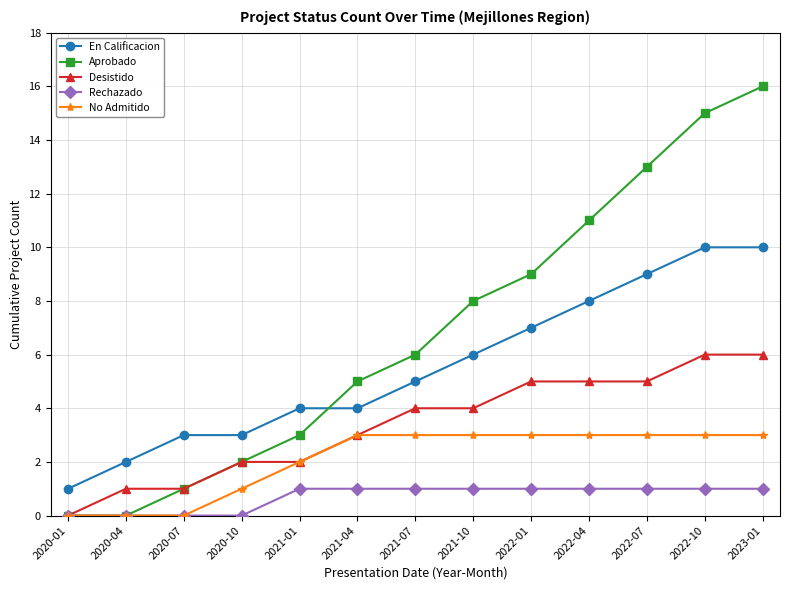

True or false: Desistido and En Calificacion cross at least once.

False